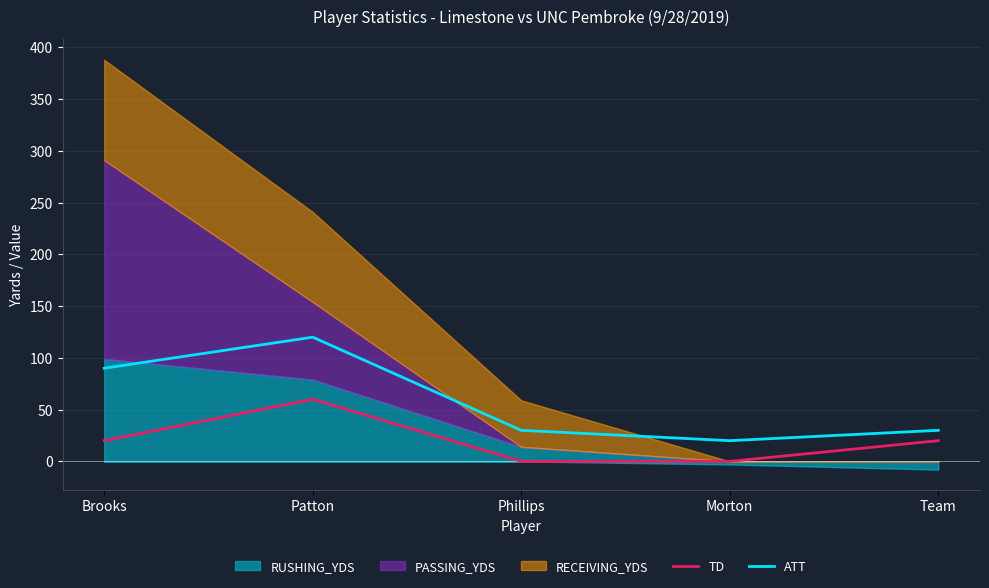

True or false: TD and ATT cross at least once.

False